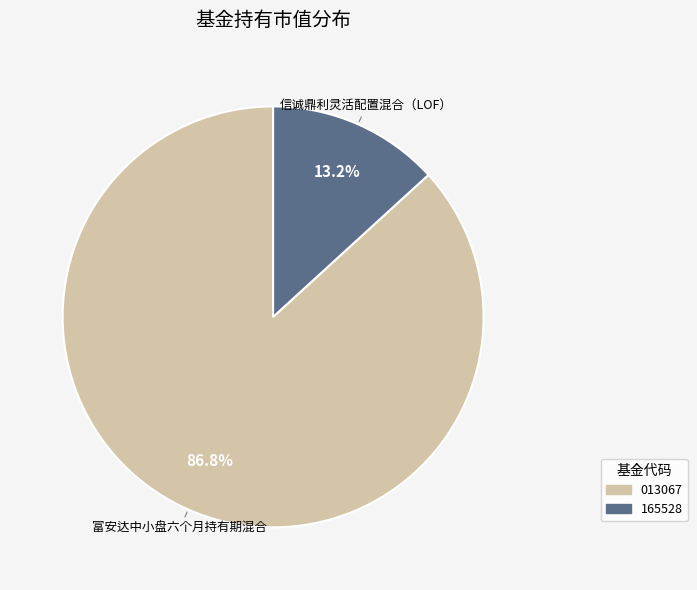

What portion of the pie excludes 信诚鼎利灵活配置混合（LOF）?

86.8%